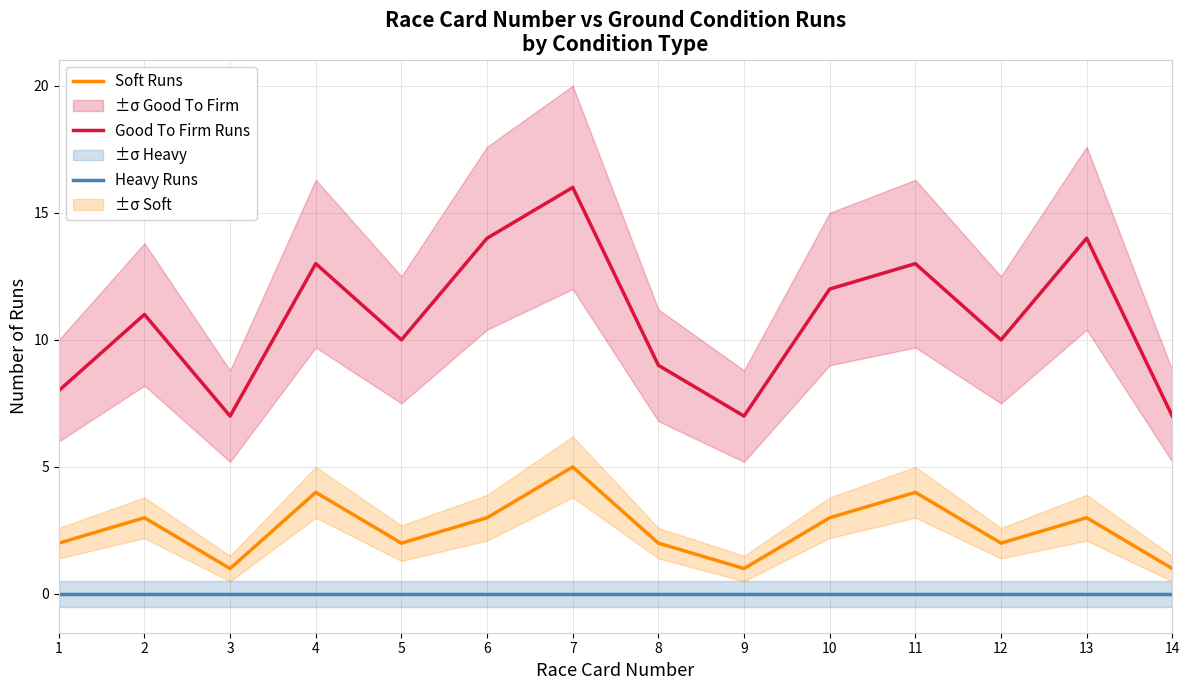

At which category is the sum across all series the highest?

7